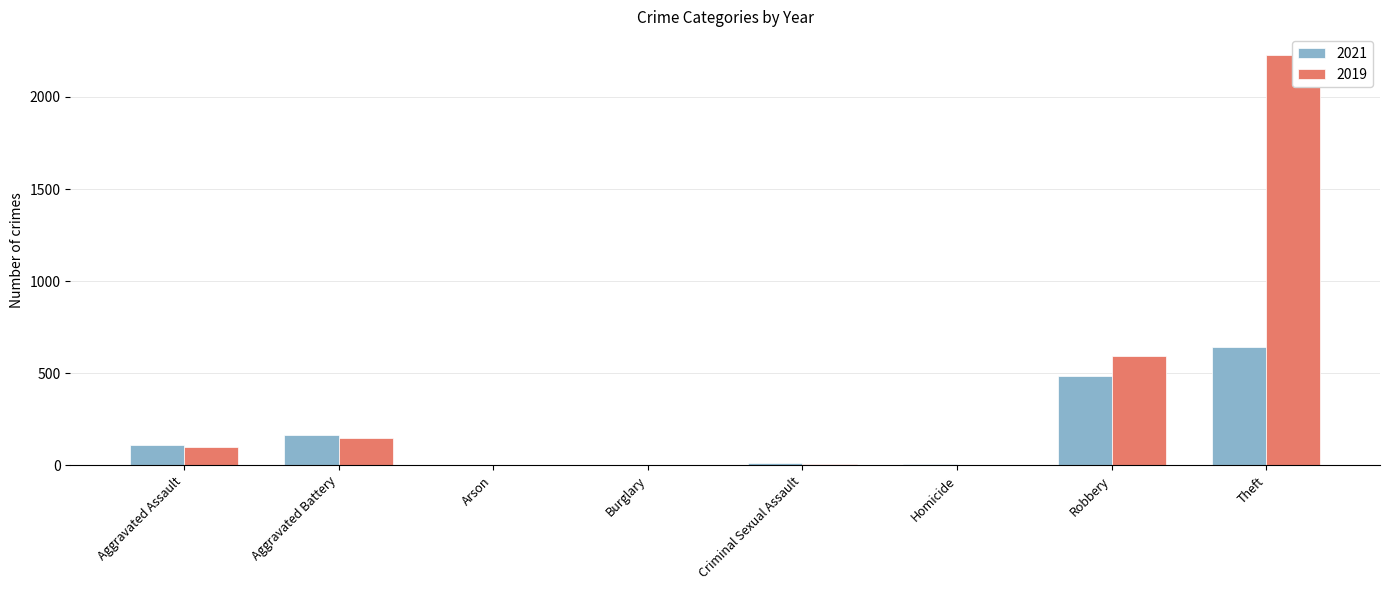

How many values in the 2021 series exceed 110?

3